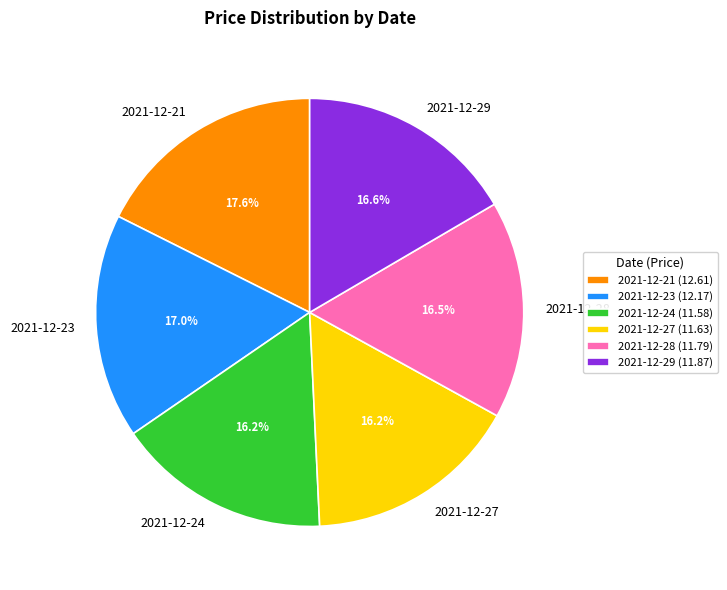

What percentage is the 2021-12-27 slice, to the nearest percent?

16%